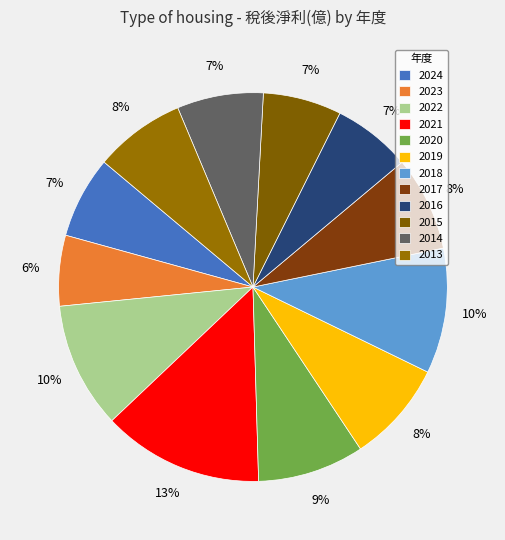

What is the largest slice in the pie chart?

2021